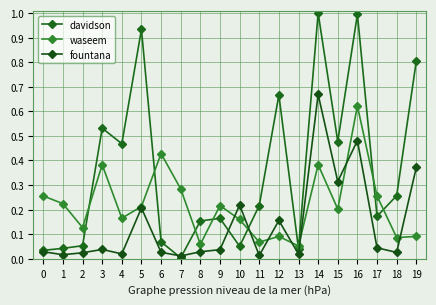

Count the number of data series in this chart.

3